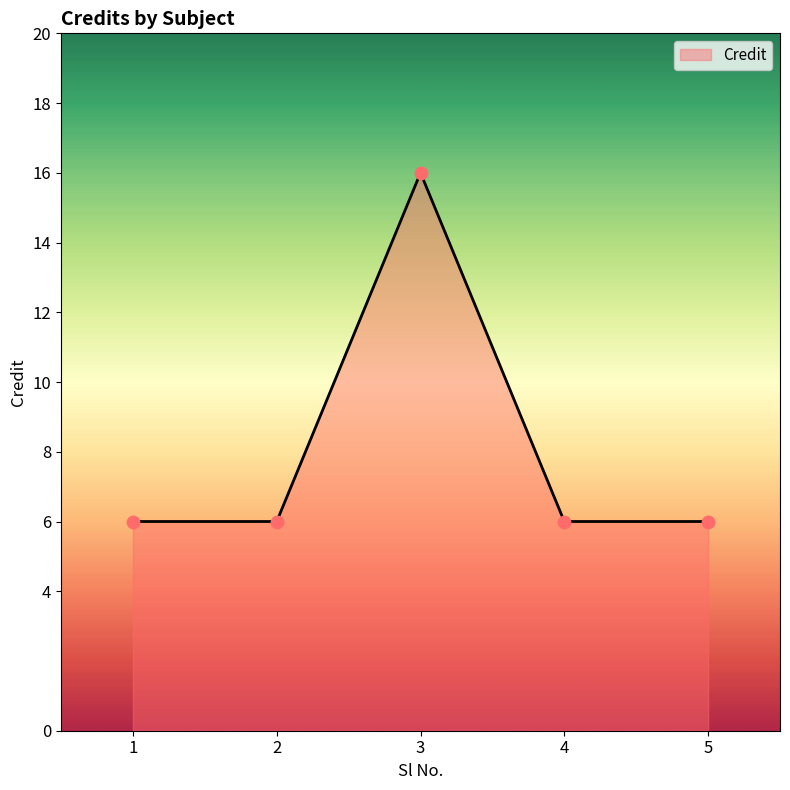

What is the change in value from 1 to 3?

+10